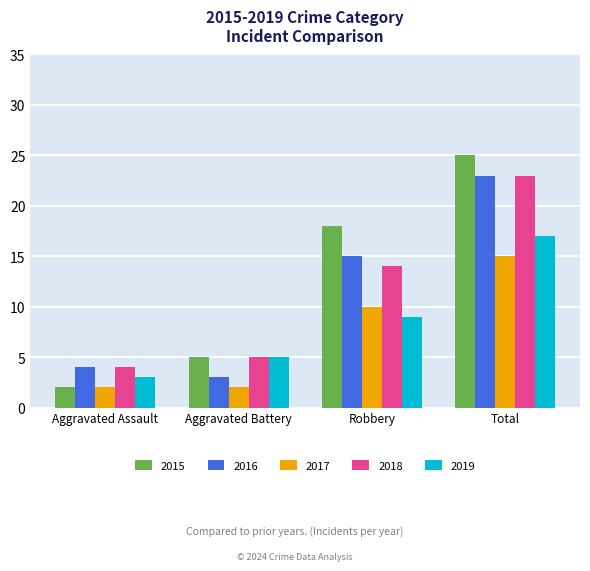

Are the bars horizontal?

No